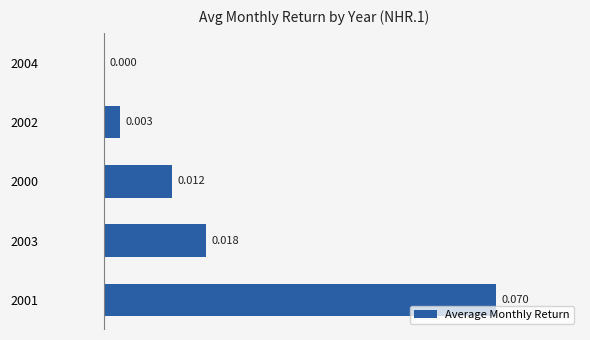

What is the sum of all values?

0.1